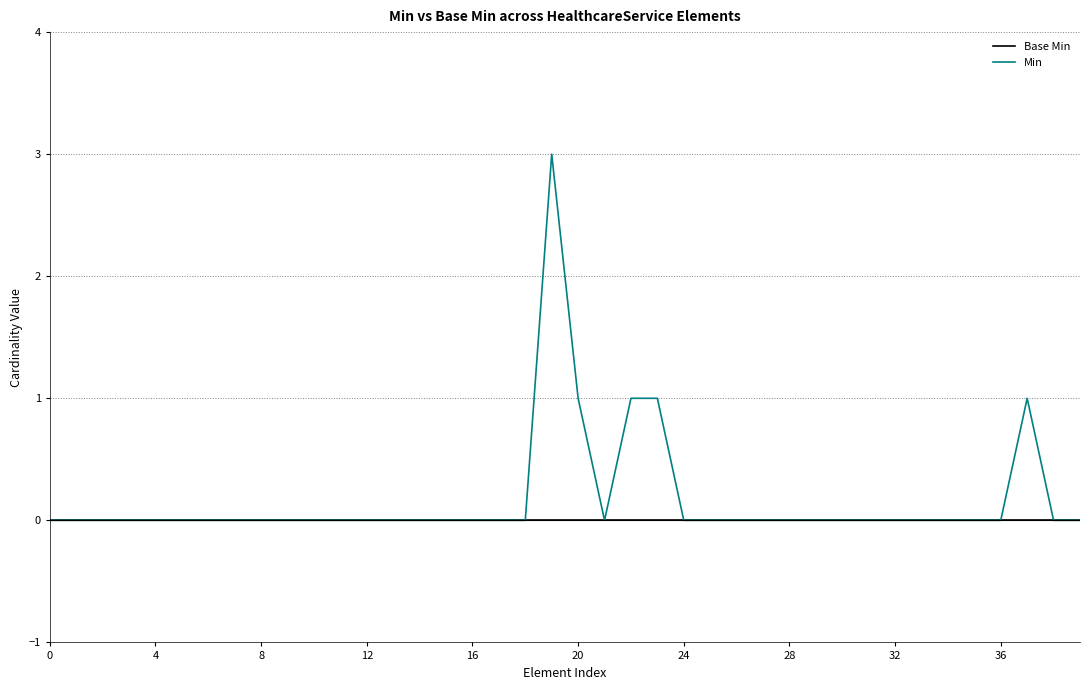

How many lines are shown in the chart?

2